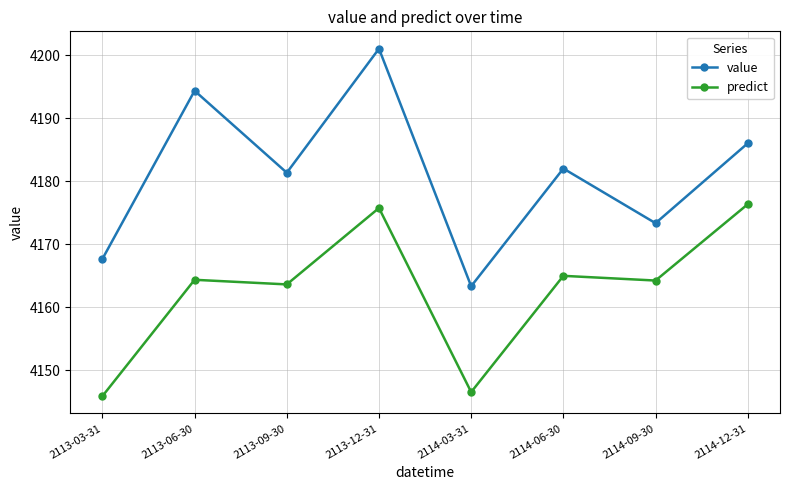

Which series has the largest total across all categories?

value